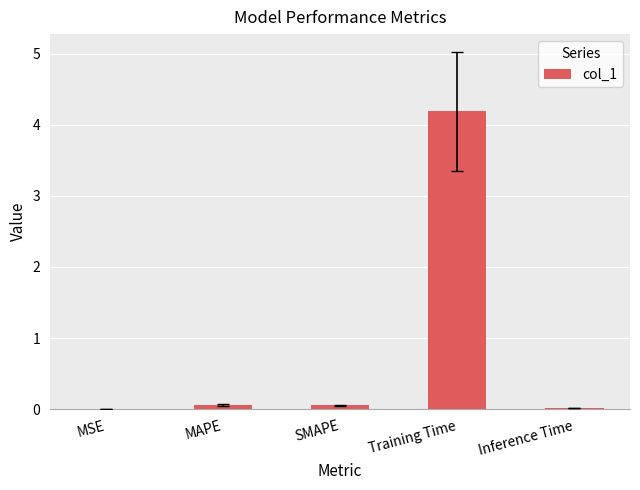

What is the sum of all values?

4.3